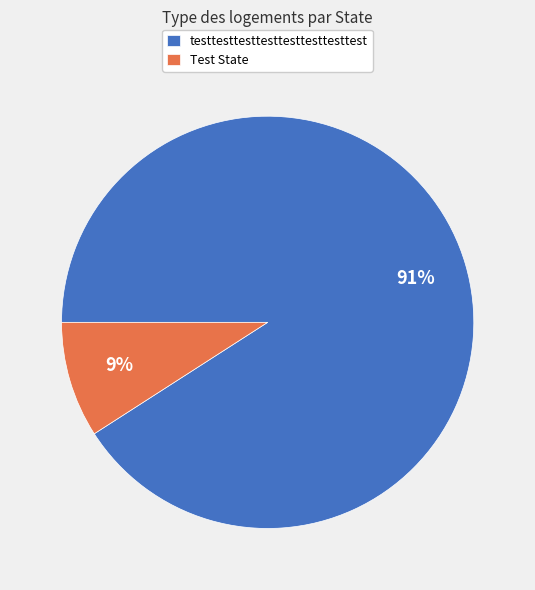

Is the sum of Test State and testtesttesttesttesttesttesttest greater than half?

Yes